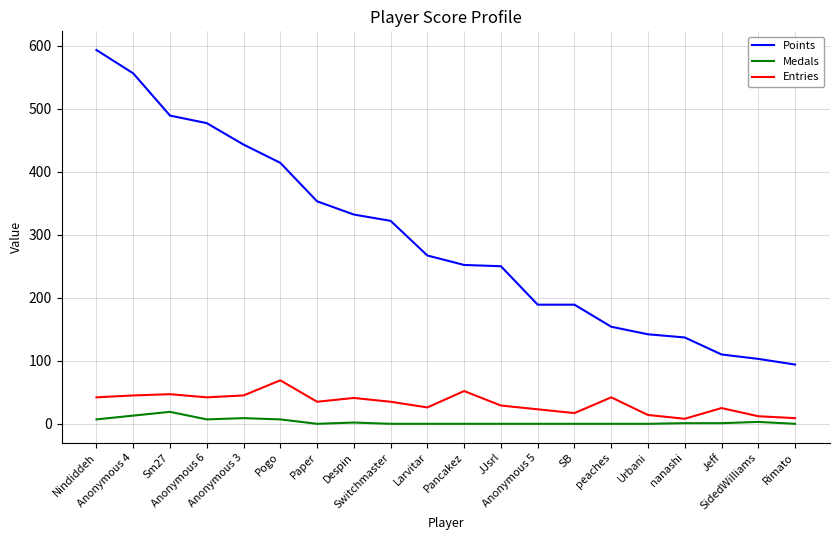

What is the difference between the maximum and minimum values in the Medals series?

19